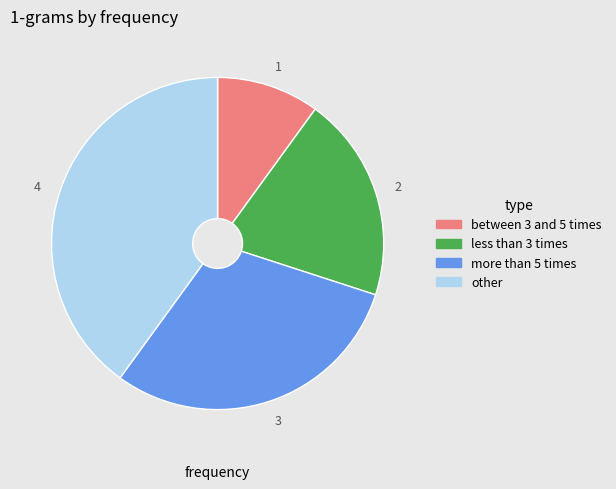

Combined, do other and less than 3 times account for over 50%?

Yes